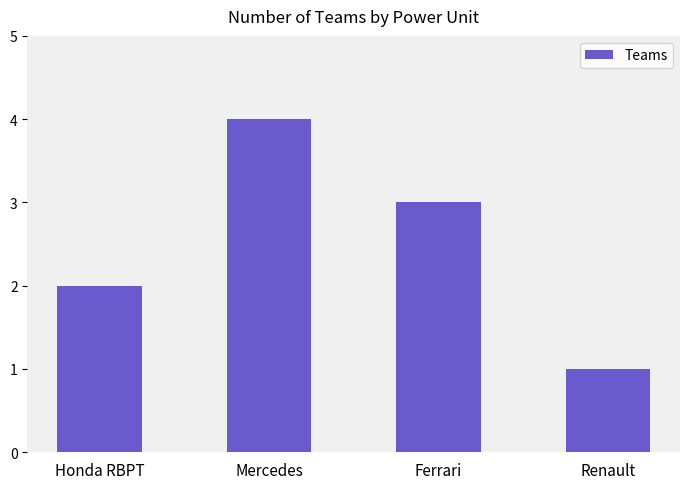

What is the difference between the maximum and minimum values?

3